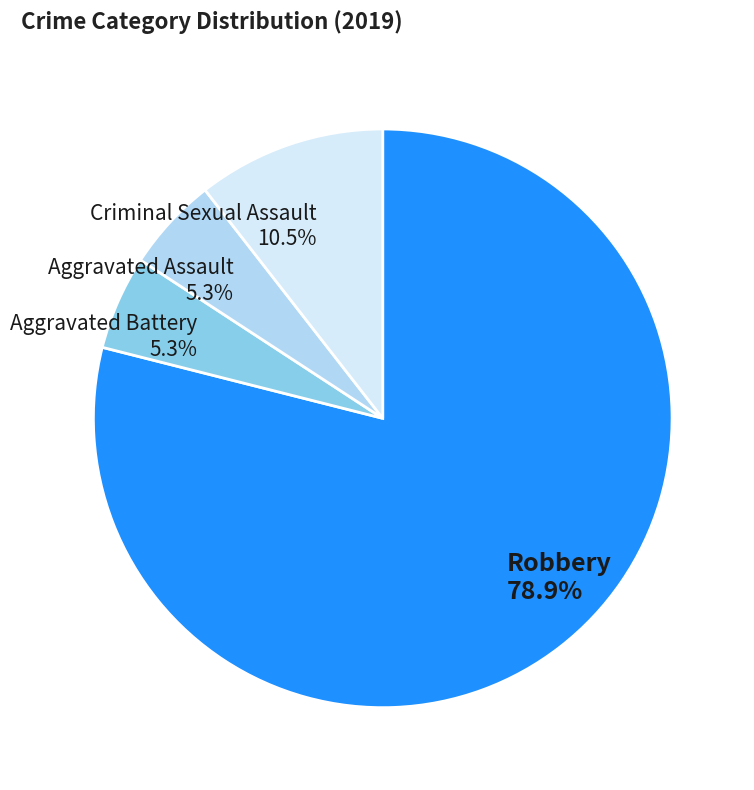

How many slices are in this pie chart?

4